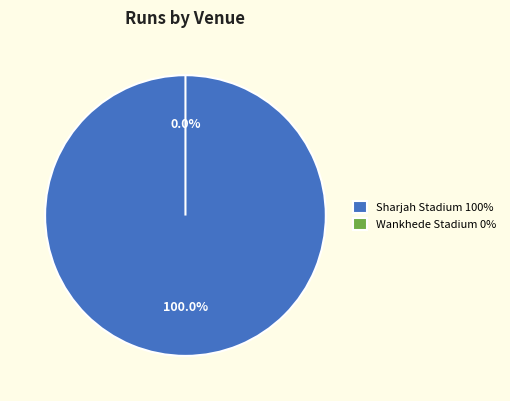

To the nearest percent, what is the combined percentage of Sharjah Stadium and Wankhede Stadium?

100%